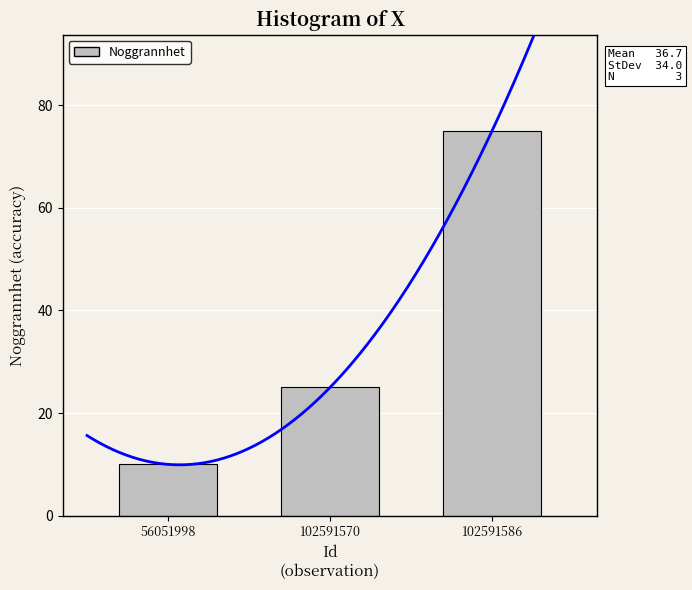

Which has a higher value, 102591570 or 102591586?

102591586